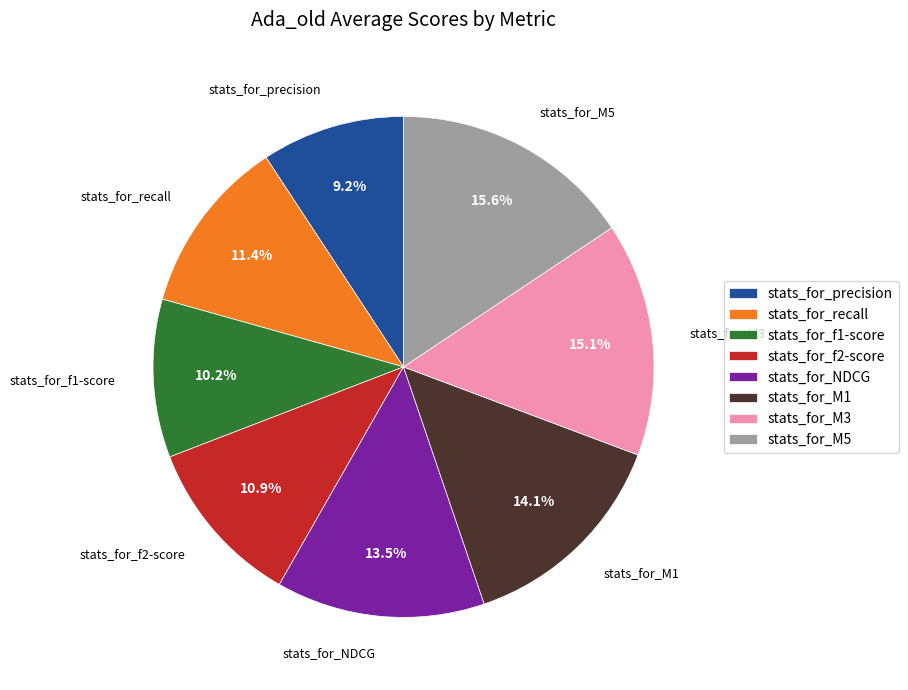

Which has a higher value, stats_for_M3 or stats_for_recall?

stats_for_M3